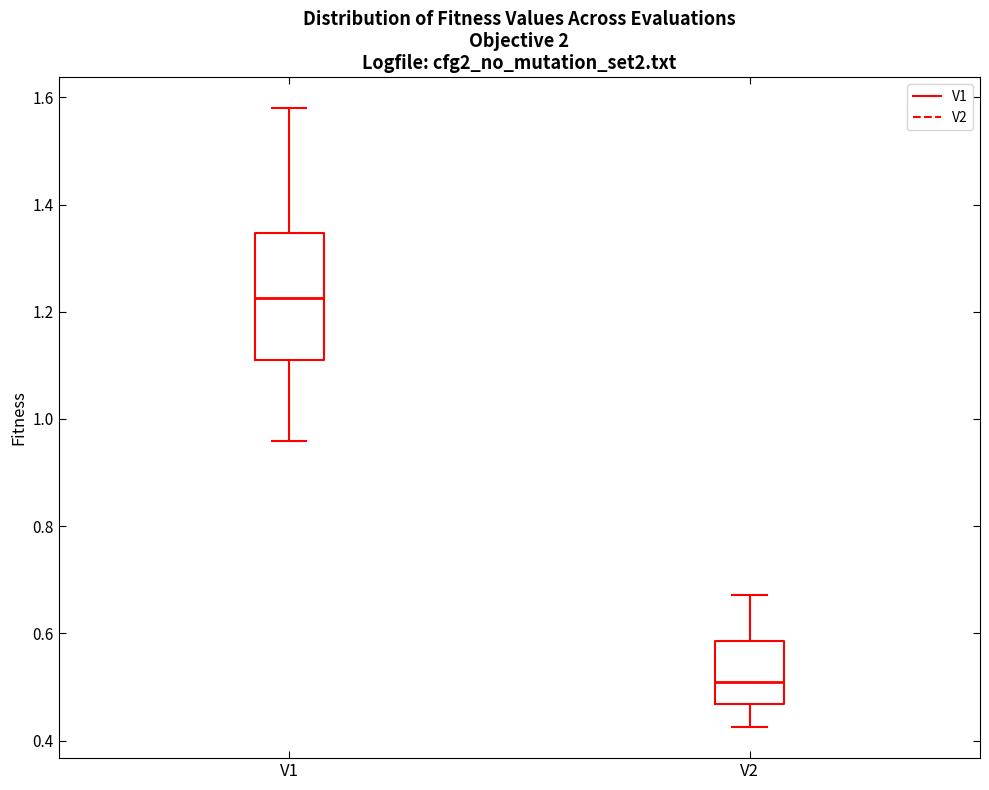

Where is the lower edge of the box for V1 on the y-axis? The values are not printed on the chart, so give them approximately, as read against the axis.

1.10